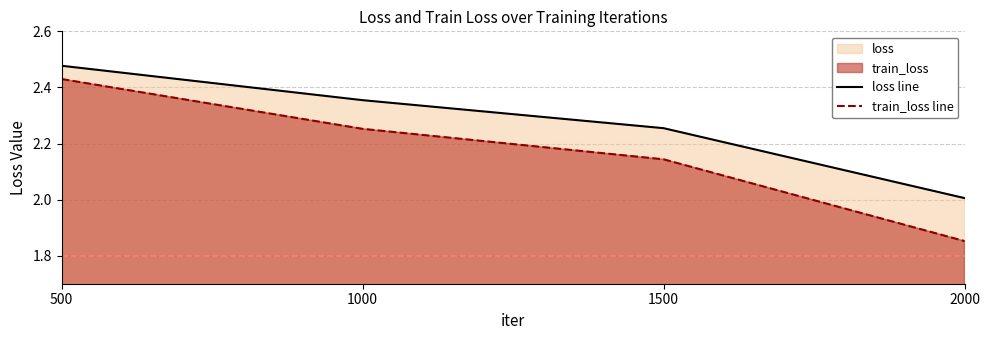

Where does the train_loss line series first go above 2?

500